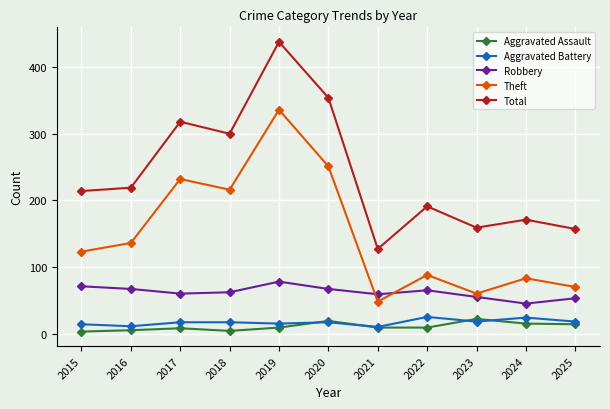

What are all the series names shown in the legend?

Aggravated Assault, Aggravated Battery, Robbery, Theft, Total